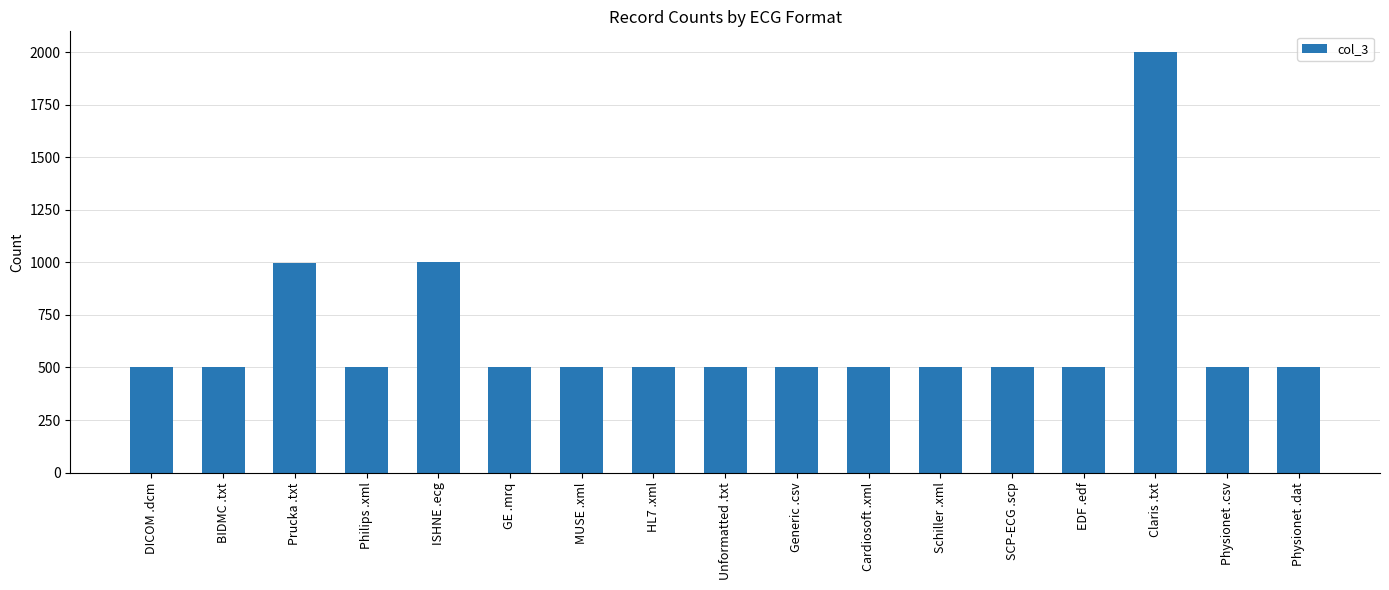

What is the greatest value displayed?

2000